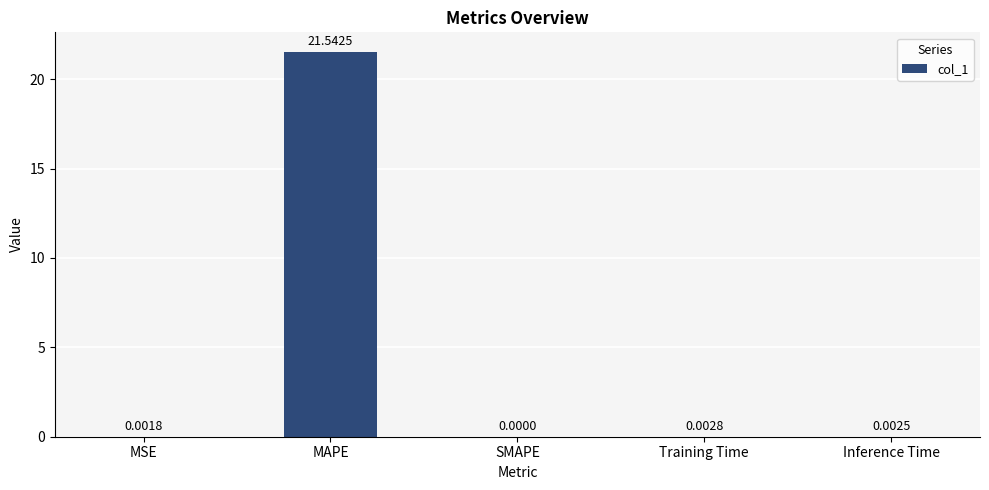

Between MAPE and Training Time, which is larger?

MAPE